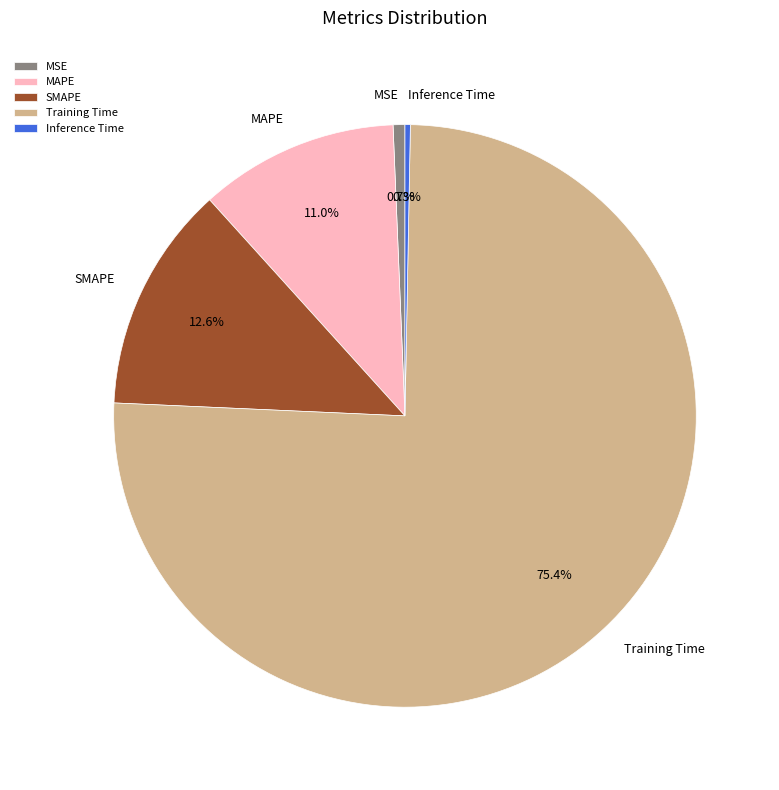

What percentage is the MAPE slice, to the nearest percent?

11%